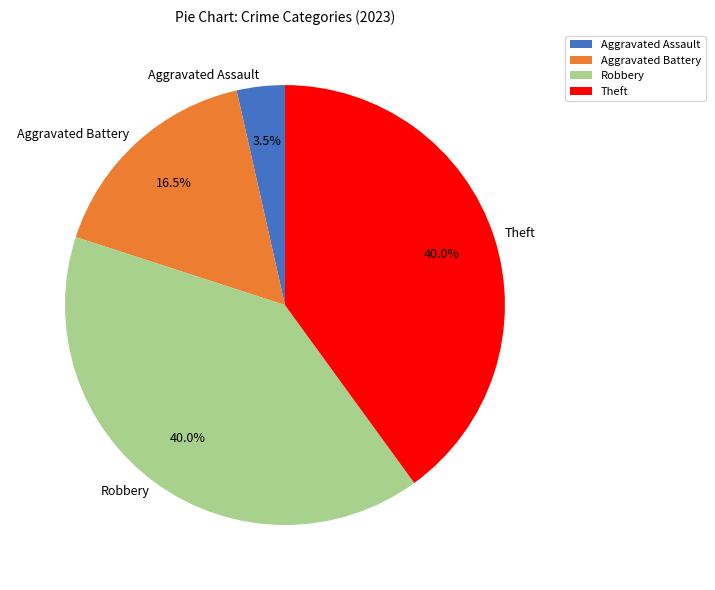

Is there any slice that represents more than half of the pie?

No